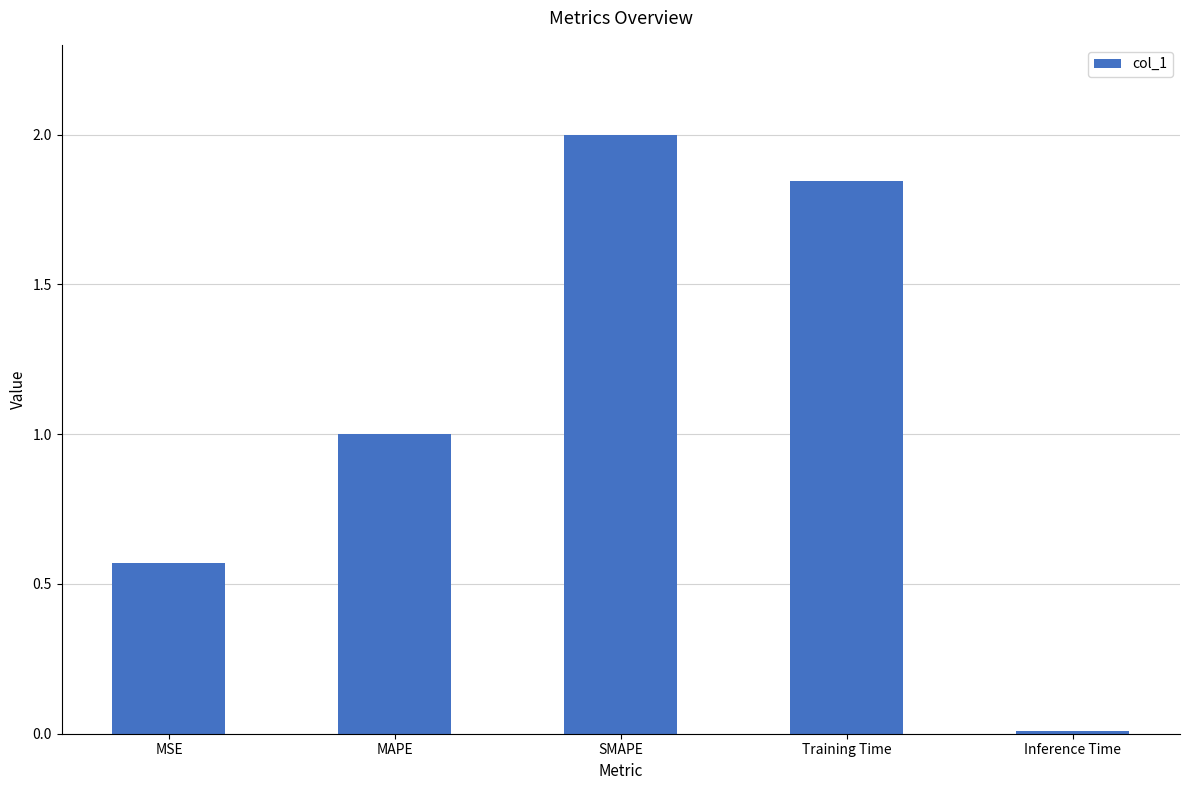

How many data points does each series have?

5